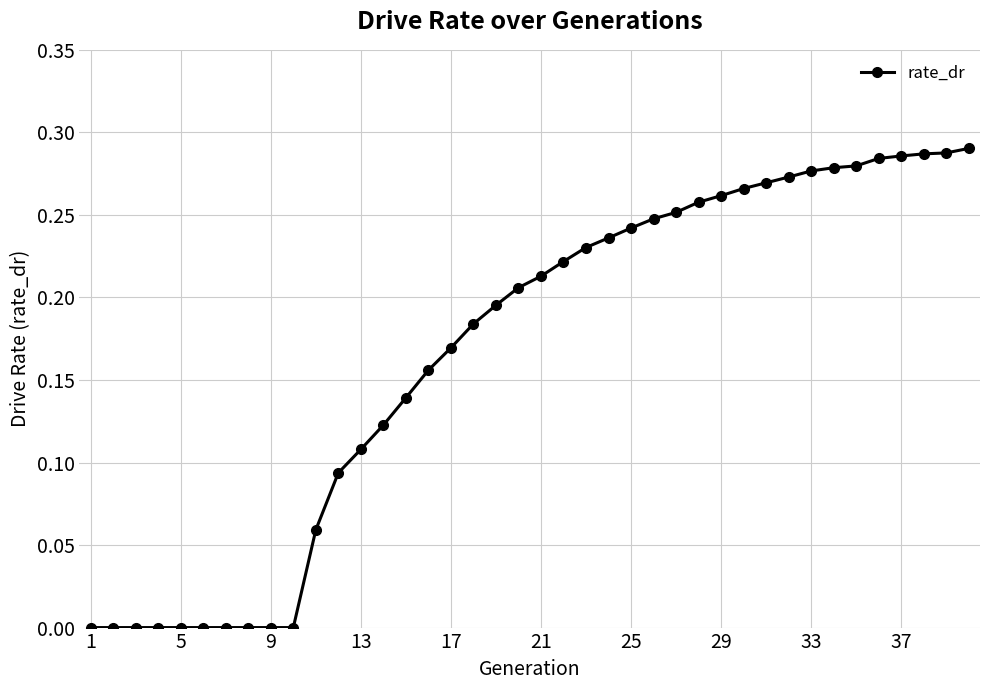

How many series are shown in this chart?

1